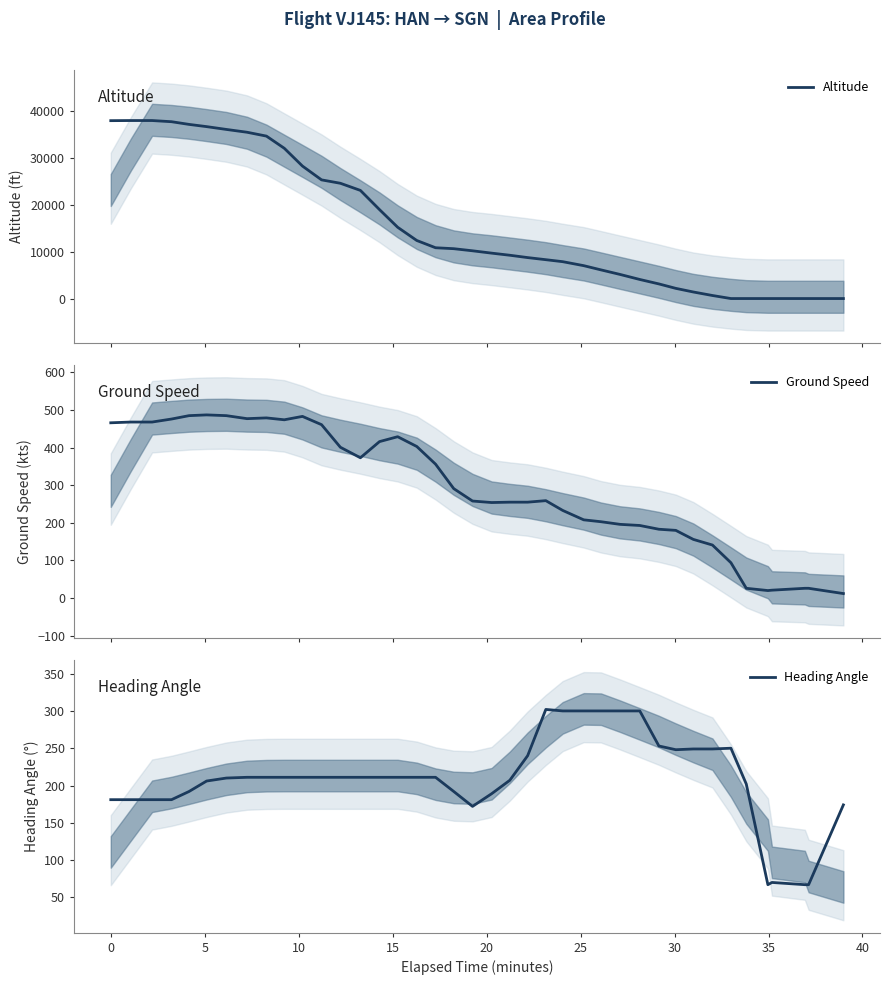

What are all the series names shown in the legend?

Altitude, Ground Speed, Heading Angle